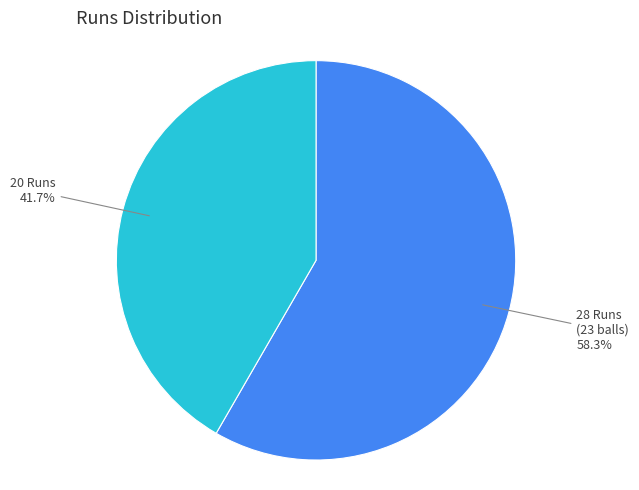

Rank the categories by value from lowest to highest.

20 Runs, 28 Runs (23 balls)